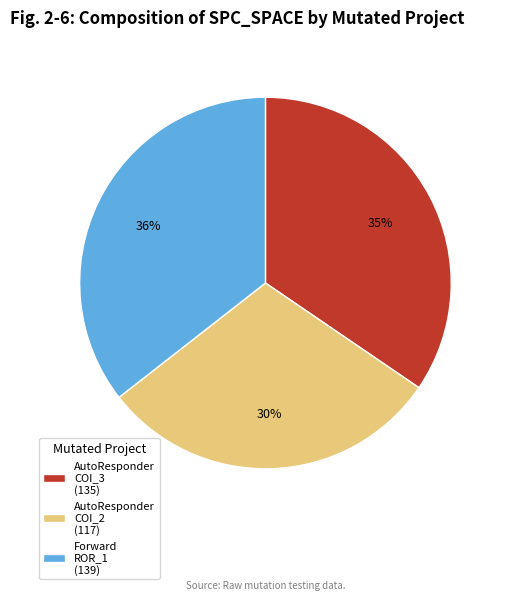

Is there a majority slice in this chart?

No